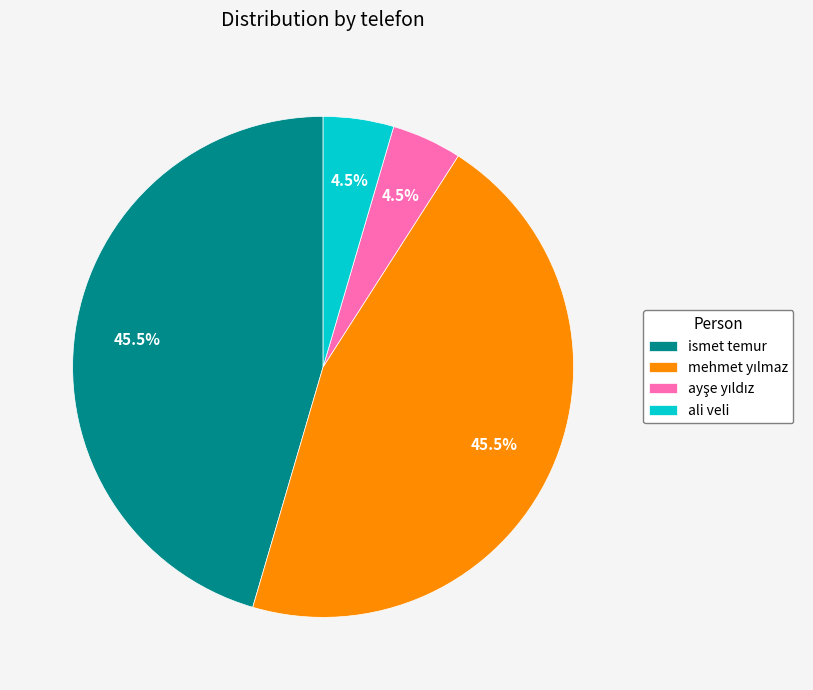

What percentage is NOT represented by ismet temur?

54.5%